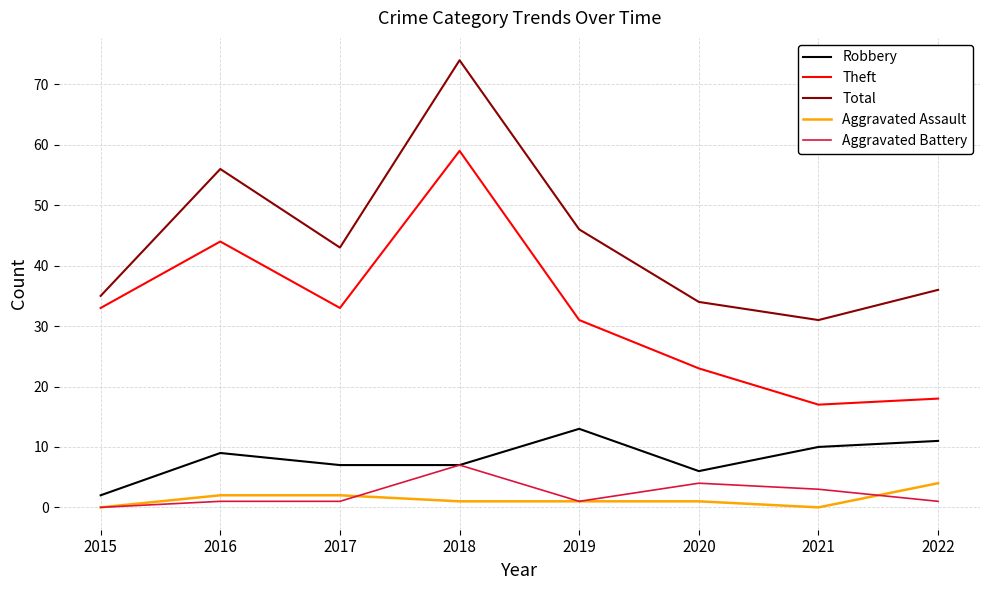

At which category is the sum across all series the highest?

2018